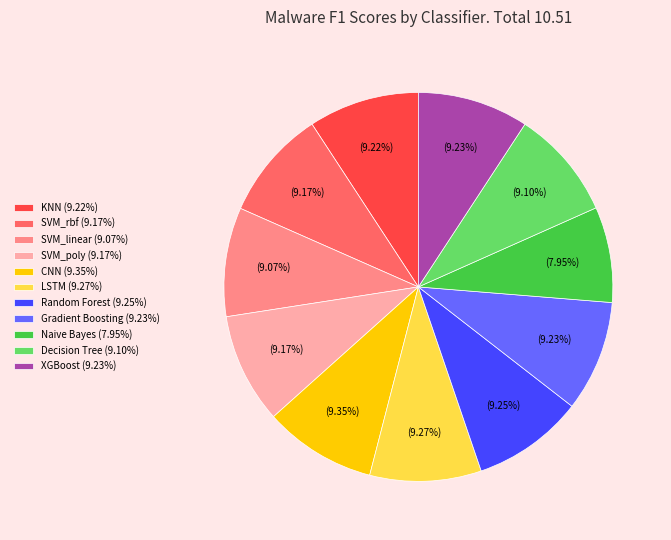

Does any single category account for the majority?

No